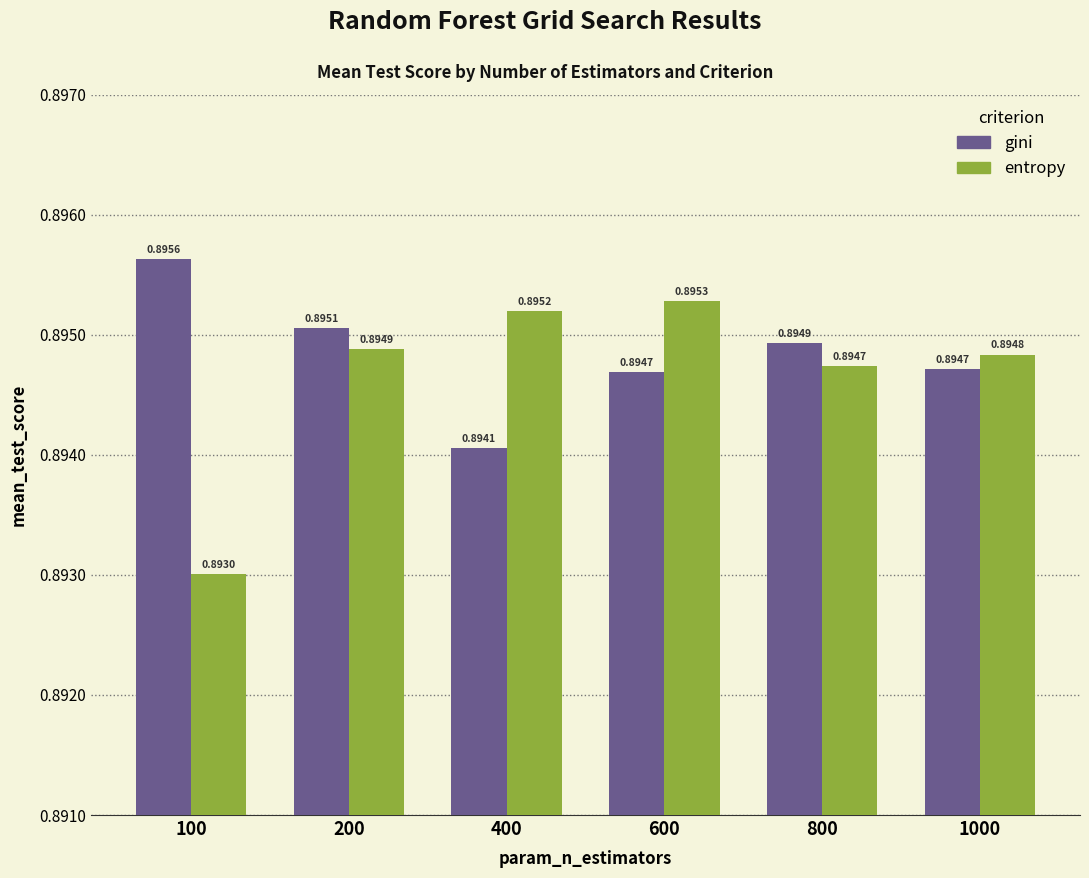

True or false: entropy has a value of 1.3 at 800.

False